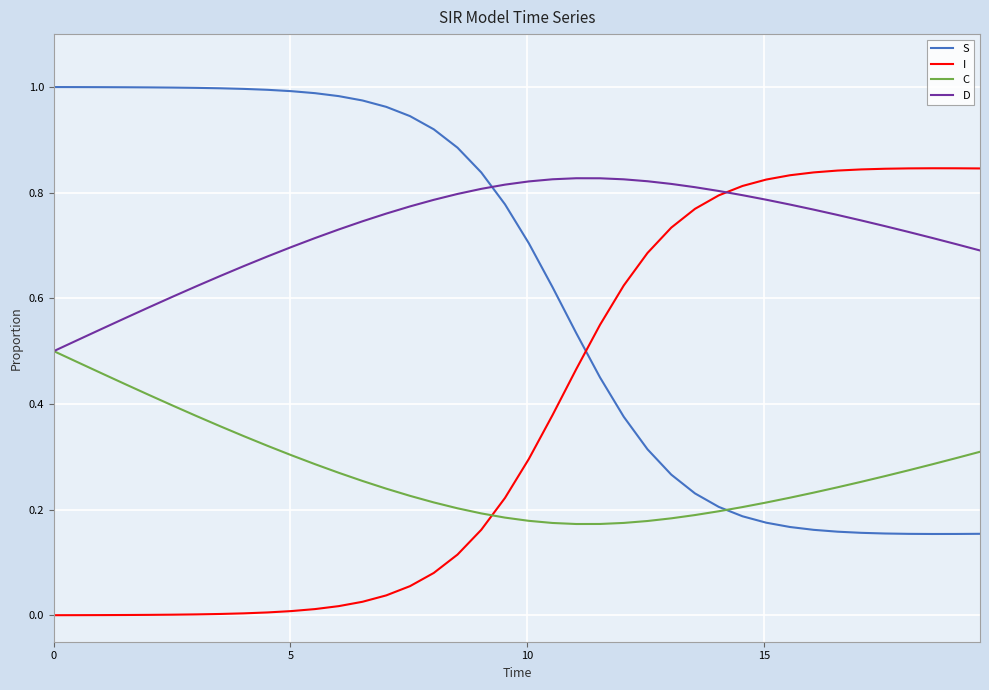

List the series in order of their overall mean, lowest first.

C, I, S, D